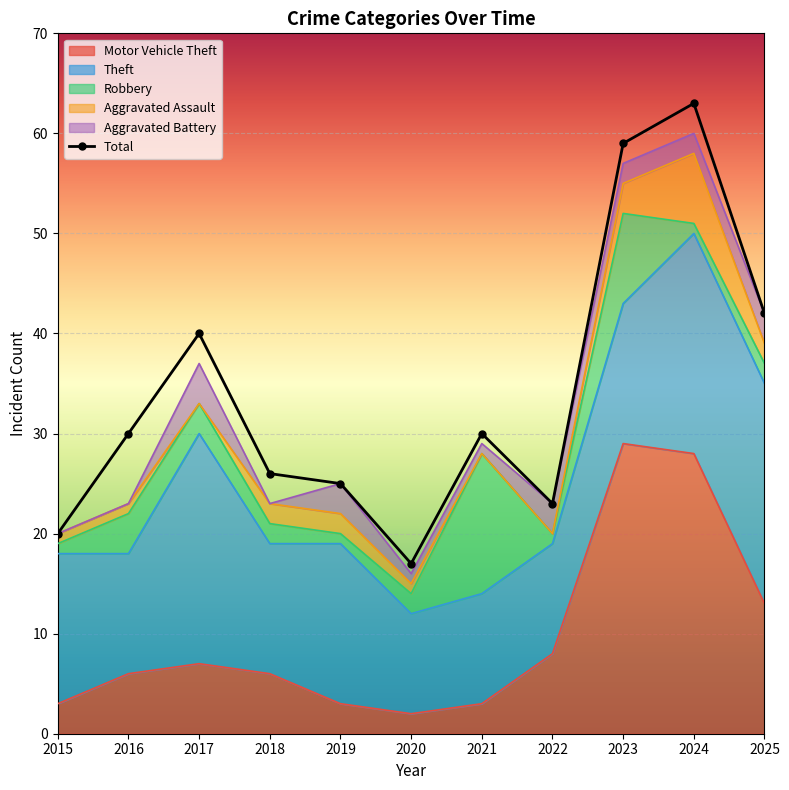

Read the value at 2015.

20